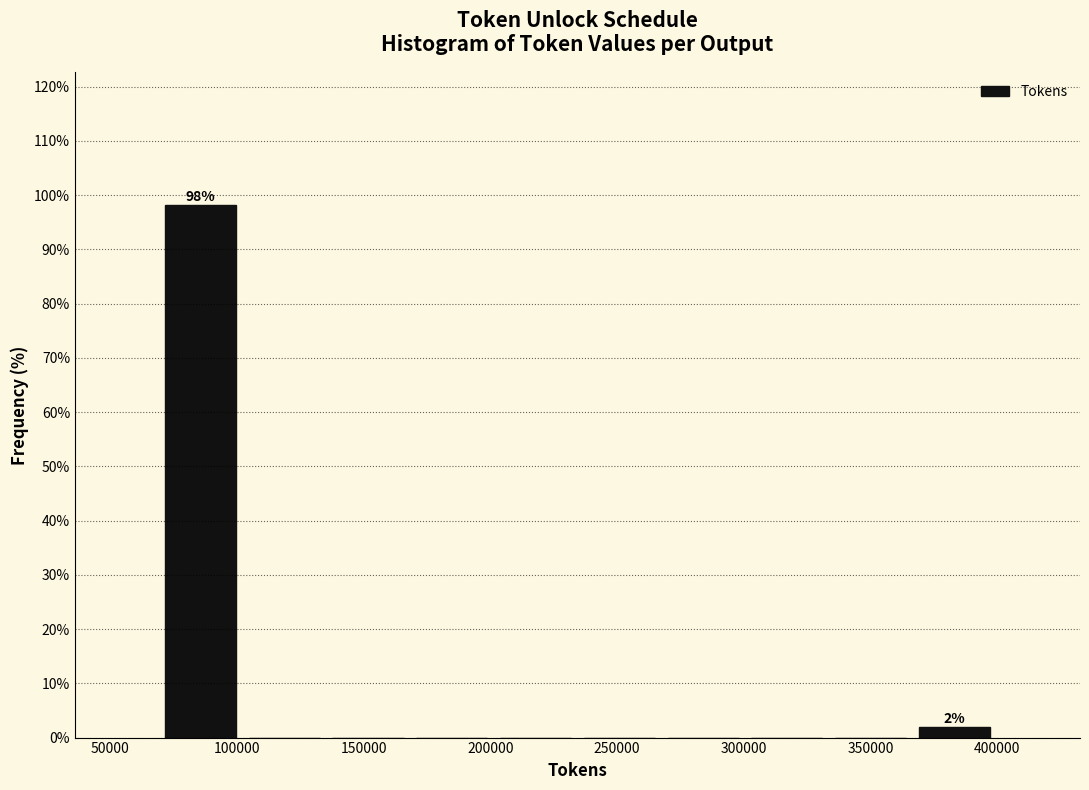

Which range on the x-axis has the tallest bar?

70000 to 100000